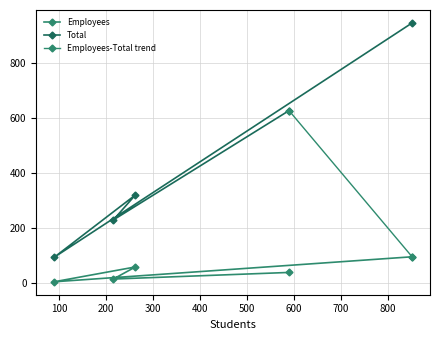

True or false: Total and Employees intersect in this chart.

False